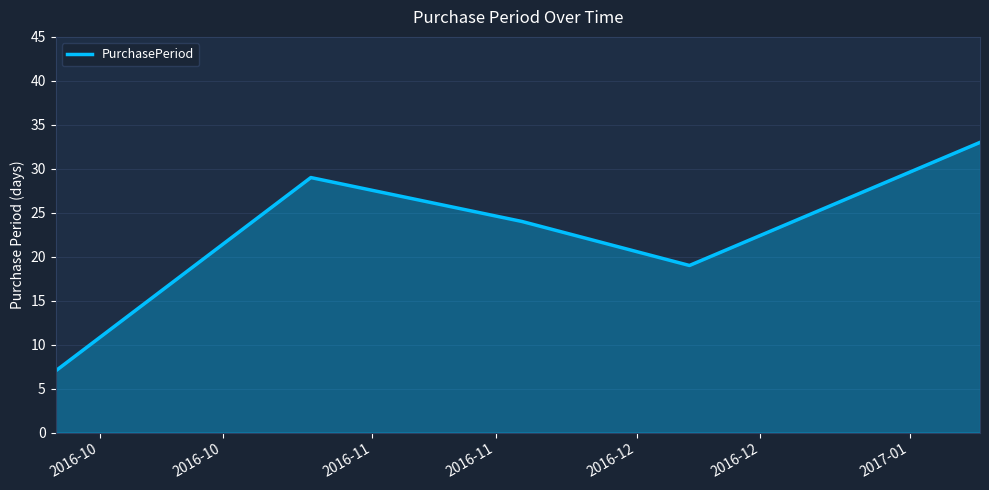

How many interior local valleys (lower than both neighbors) does the data have?

1